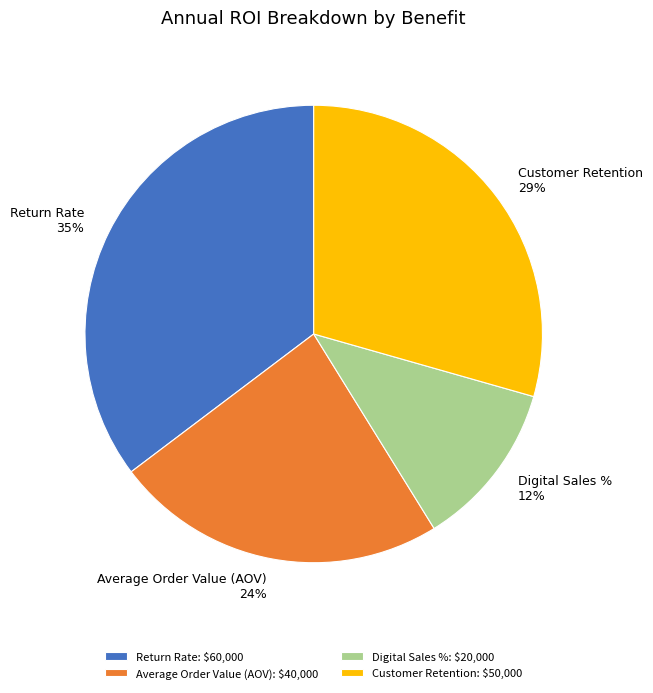

How many segments does this pie chart have?

4